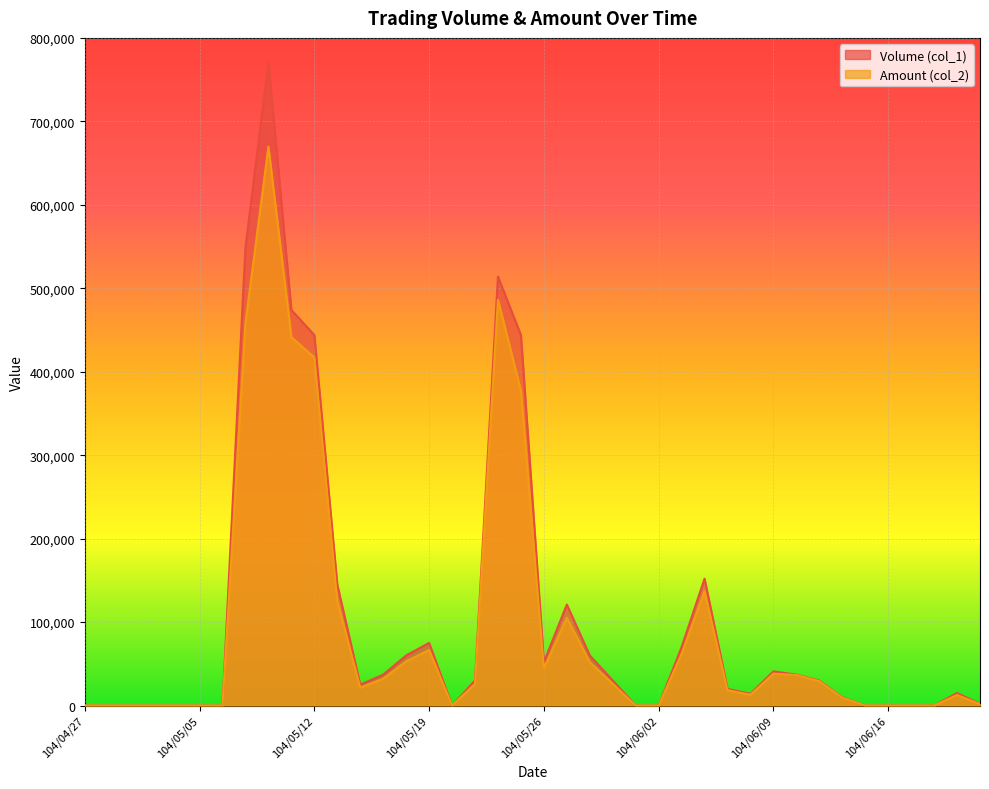

Reading right to left, extract all data points from this chart.

Volume (col_1): 104/06/23=2000	104/06/22=15000	104/06/18=0	104/06/17=0	104/06/16=0	104/06/15=0	104/06/12=10000	104/06/11=30000	104/06/10=37000	104/06/09=41000	104/06/08=14000	104/06/05=20000	104/06/04=152000	104/06/03=70000	104/06/02=0	104/06/01=0	104/05/29=30000	104/05/28=60000	104/05/27=121000	104/05/26=52000	104/05/25=444000	104/05/22=514000	104/05/21=30000	104/05/20=0	104/05/19=75000	104/05/18=60000	104/05/15=37000	104/05/14=25000	104/05/13=145000	104/05/12=444000	104/05/11=474000	104/05/08=771000	104/05/07=549000	104/05/06=0	104/05/05=0	104/05/04=0	104/04/30=0	104/04/29=0	104/04/28=0	104/04/27=0
Amount (col_2): 104/06/23=1660	104/06/22=12600	104/06/18=0	104/06/17=0	104/06/16=0	104/06/15=0	104/06/12=9500	104/06/11=29300	104/06/10=36580	104/06/09=38170	104/06/08=12880	104/06/05=18400	104/06/04=136800	104/06/03=62100	104/06/02=0	104/06/01=0	104/05/29=26100	104/05/28=51900	104/05/27=105220	104/05/26=44550	104/05/25=377320	104/05/22=486310	104/05/21=25900	104/05/20=0	104/05/19=66550	104/05/18=53000	104/05/15=32160	104/05/14=21500	104/05/13=125250	104/05/12=417160	104/05/11=441340	104/05/08=669670	104/05/07=458100	104/05/06=0	104/05/05=0	104/05/04=0	104/04/30=0	104/04/29=0	104/04/28=0	104/04/27=0